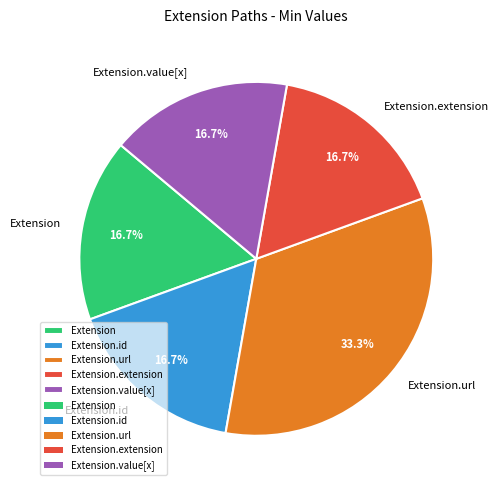

Is Extension.value[x] the majority of the pie?

No